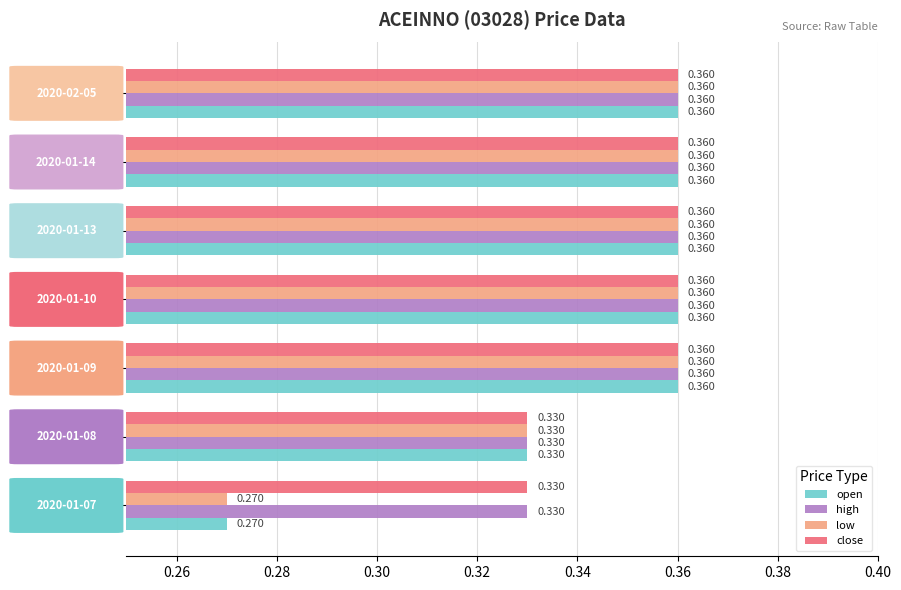

Is the value of low at 2020-01-09 greater than the value of close at 2020-01-07?

Yes